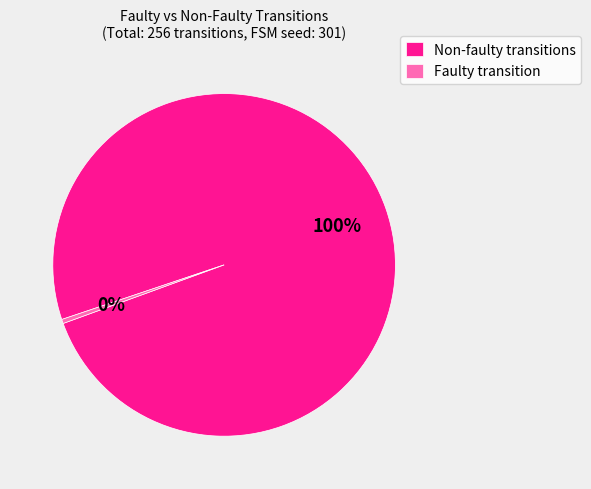

Which slice represents more than half of the pie?

Non-faulty transitions